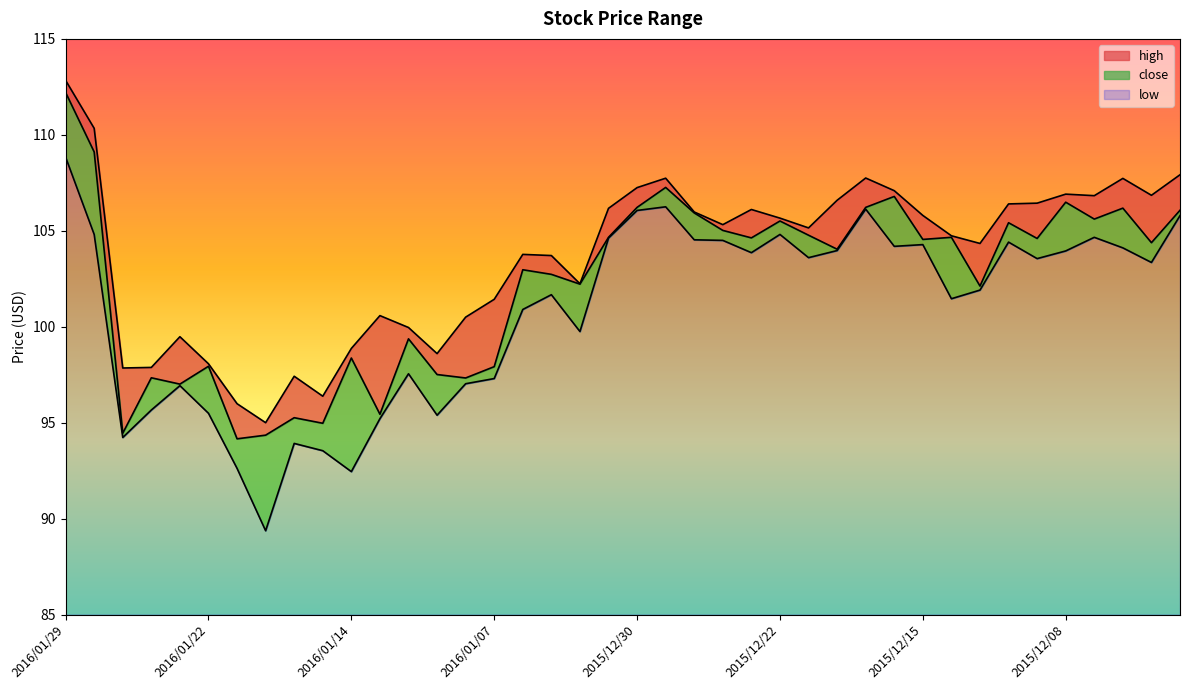

List the series in order of their overall mean, highest first.

high, close, low